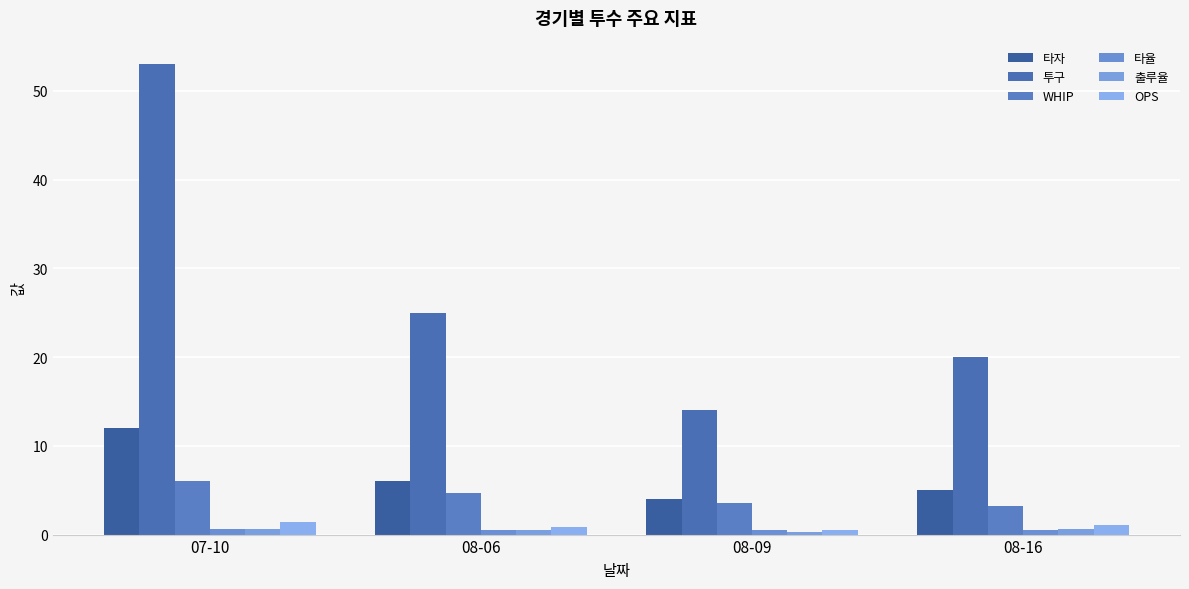

Are the bars horizontal?

No